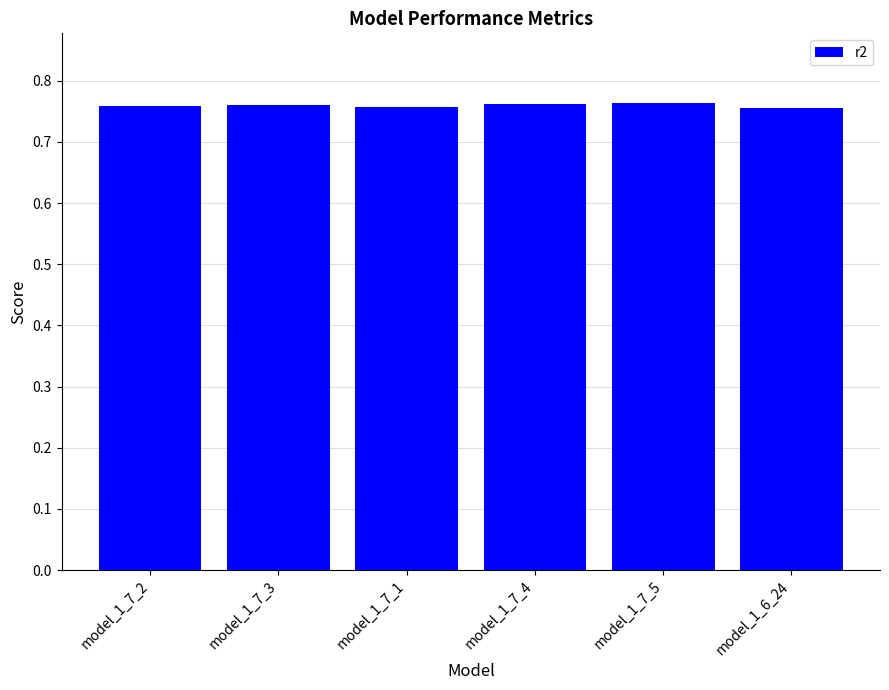

The value at model_1_7_4 is 0.3. True or false?

False